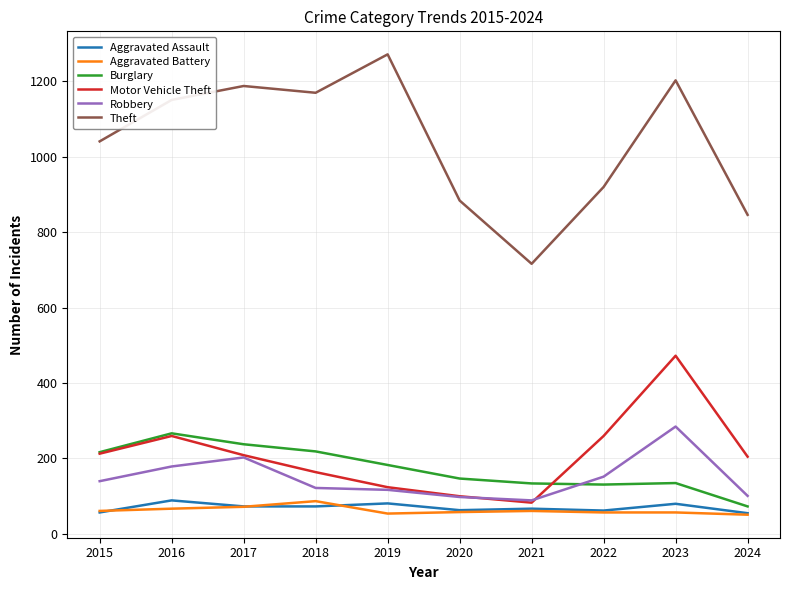

True or false: Burglary has more than 0 points higher than both neighbors.

True